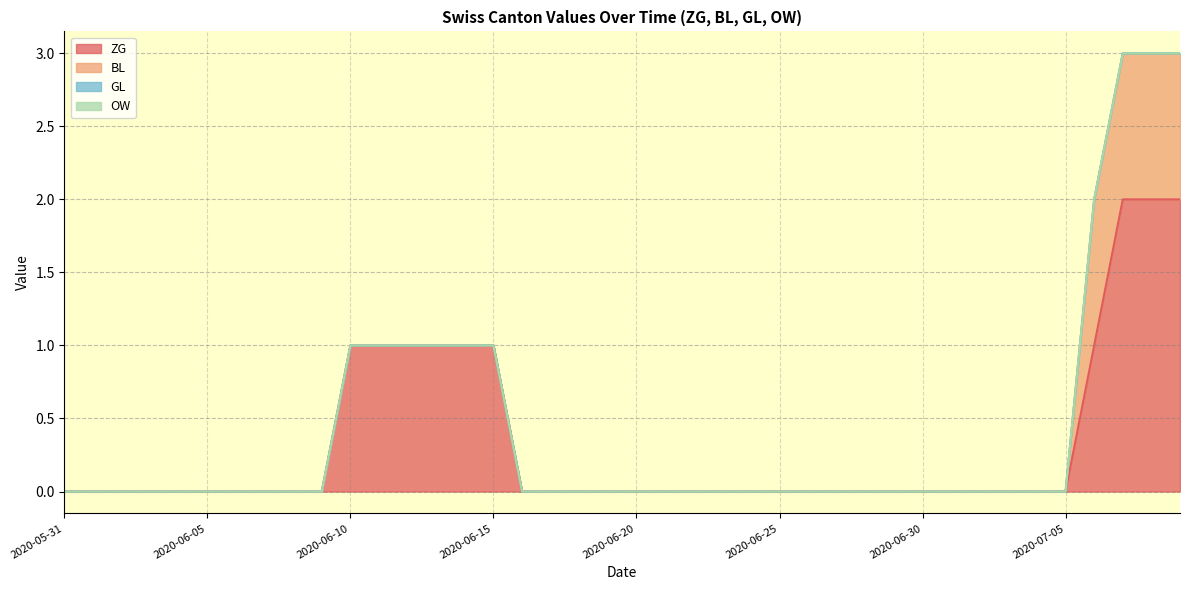

What are all the series names shown in the legend?

ZG, BL, GL, OW